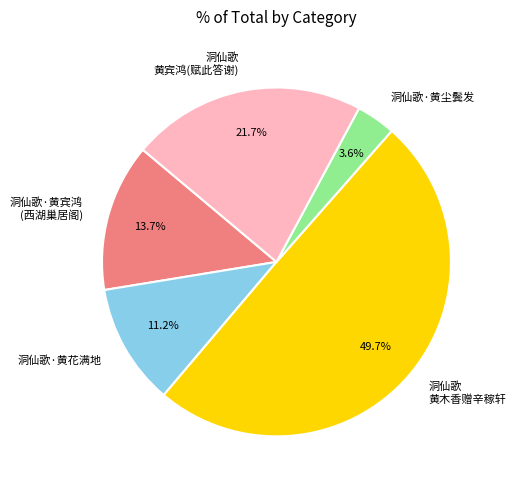

Between 洞仙歌 黄木香赠辛稼轩 and 洞仙歌 黄宾鸿(赋此答谢), which is larger?

洞仙歌 黄木香赠辛稼轩